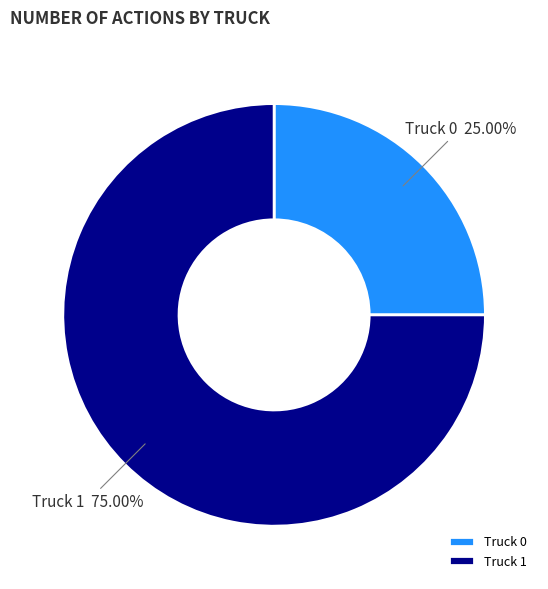

Rank the categories by value from lowest to highest.

Truck 0, Truck 1